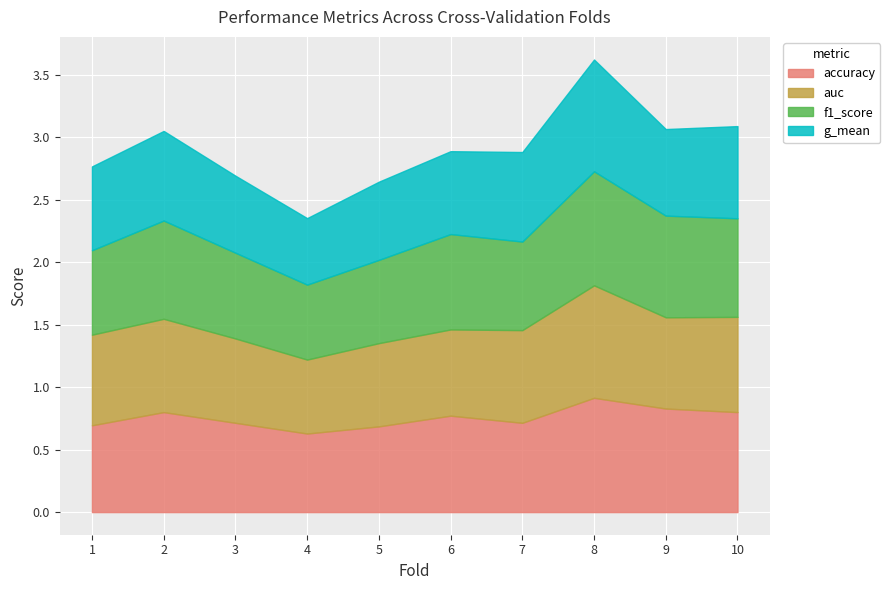

Which has a higher value, 7 or 2?

2